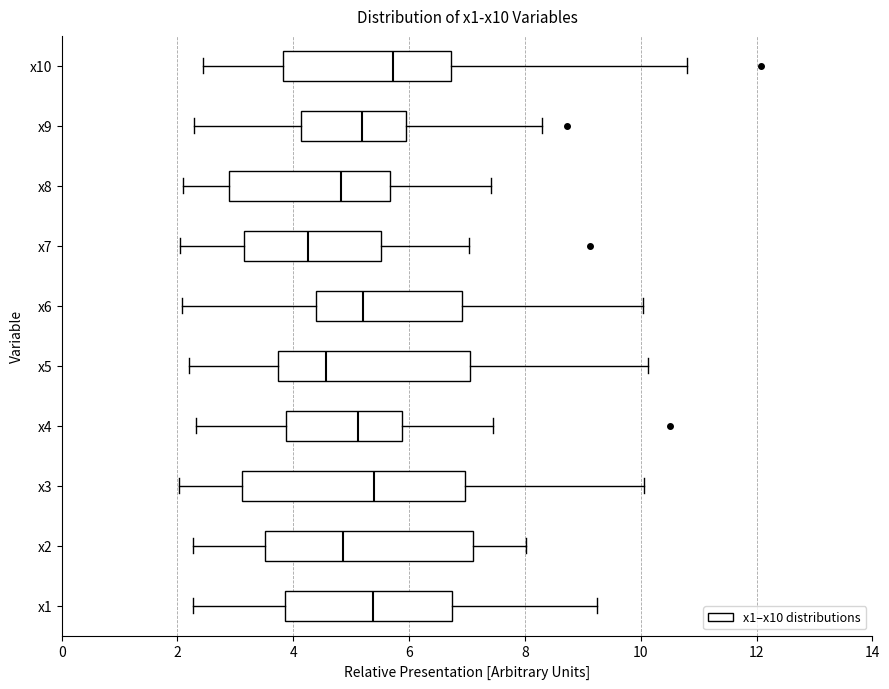

Which box is the widest, from its left edge to its right edge?

x3